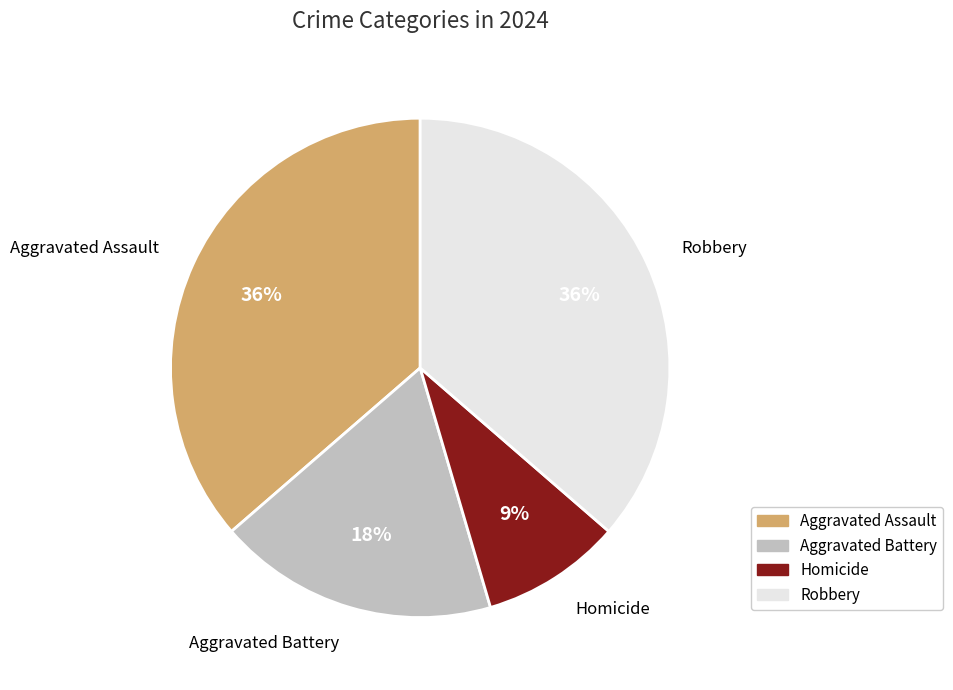

Which has a higher value, Aggravated Battery or Robbery?

Robbery